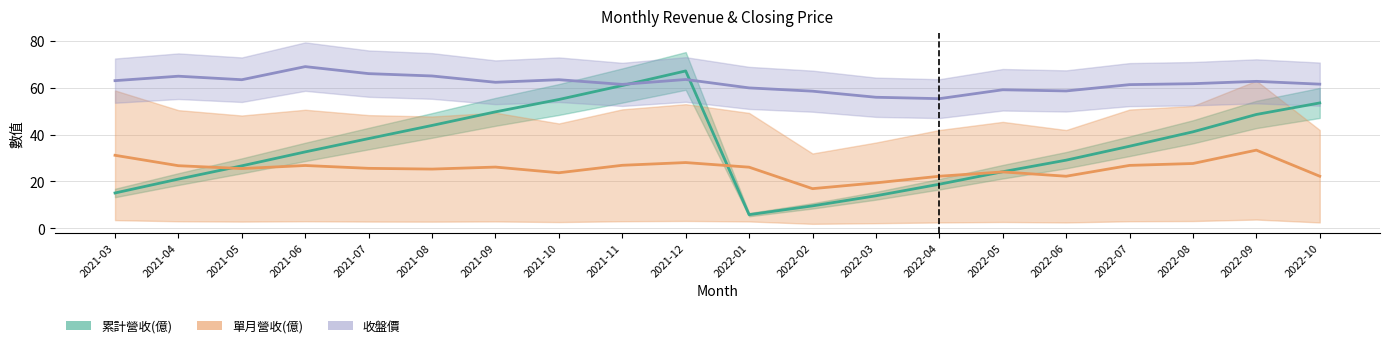

What is the label of the 15th point from the right?

2021-08